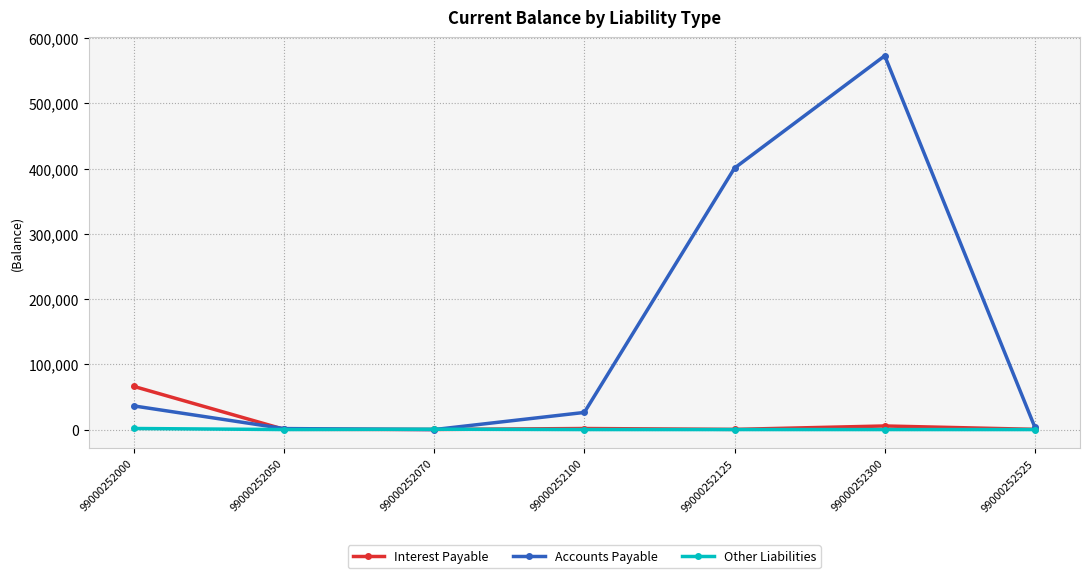

Which series has the widest spread of values?

Accounts Payable